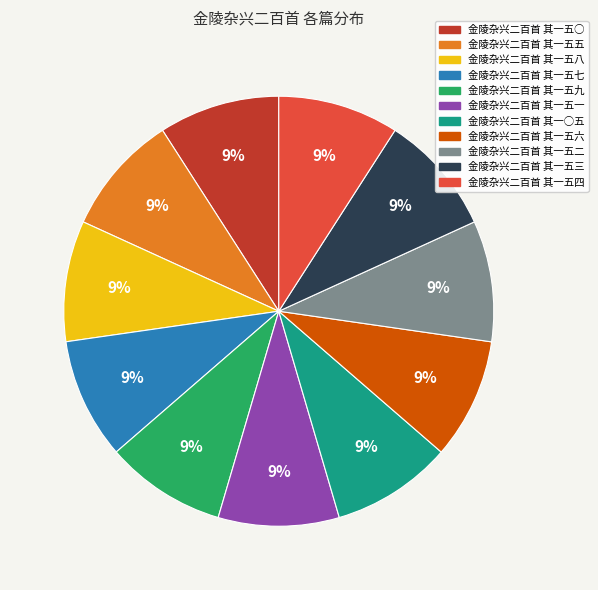

Approximately how many times larger is the value at 金陵杂兴二百首 其一五○ compared to 金陵杂兴二百首 其一五八?

1.0